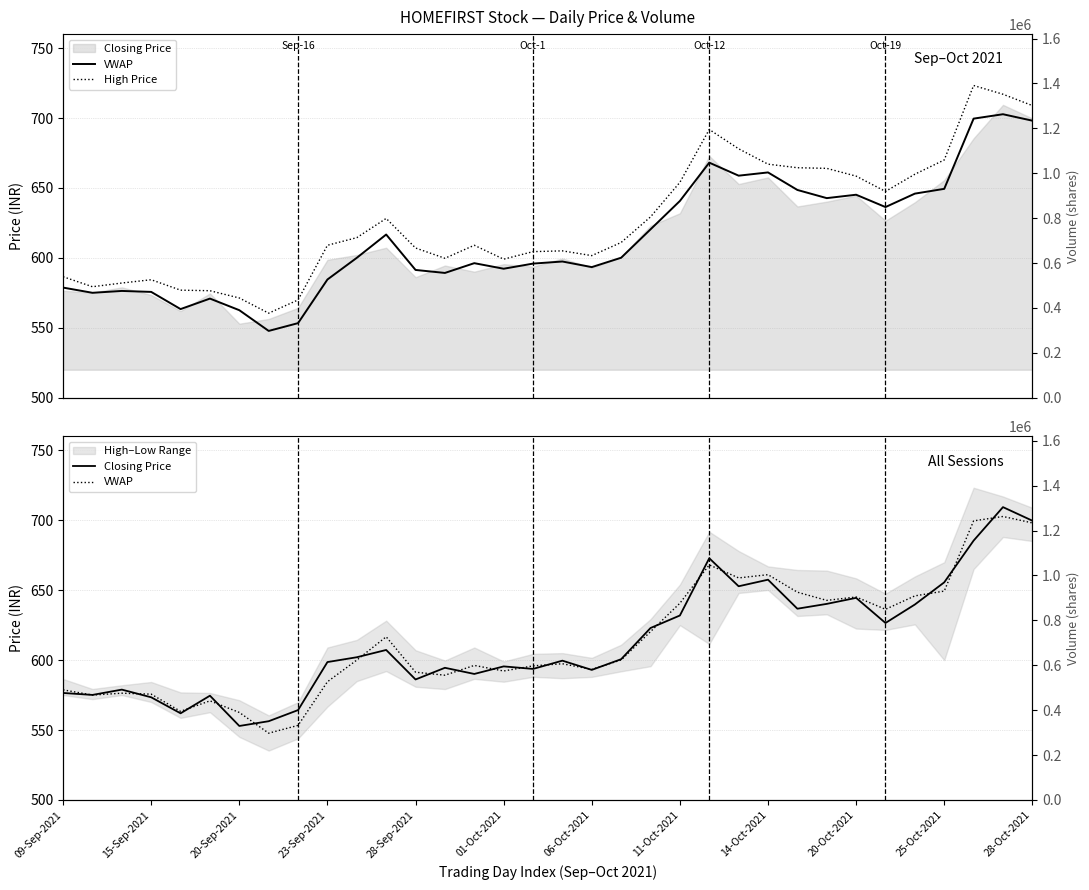

What is the difference between the highest and lowest values at 32?

14.3